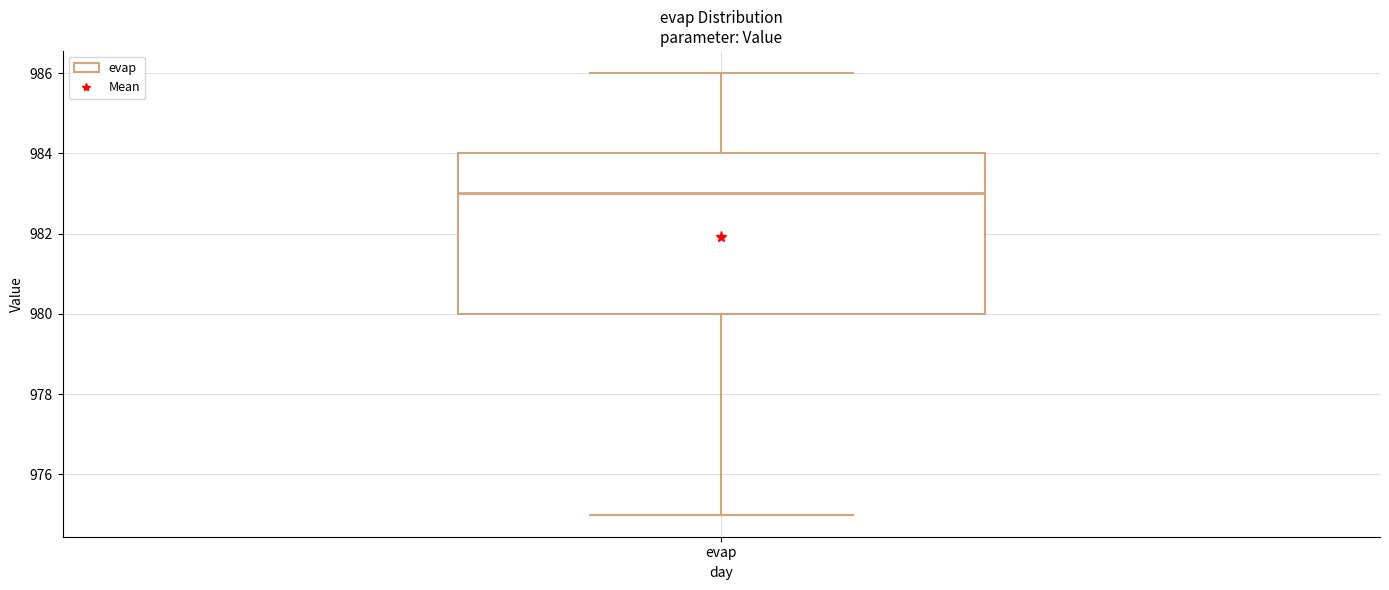

Transcribe this box plot: give where the median line is, the range the box spans, and where the two whiskers end, as read against the y-axis. The values are not printed on the chart, so give them approximately, as read against the axis.

median 983, box 980 to 984, whiskers 975 to 986